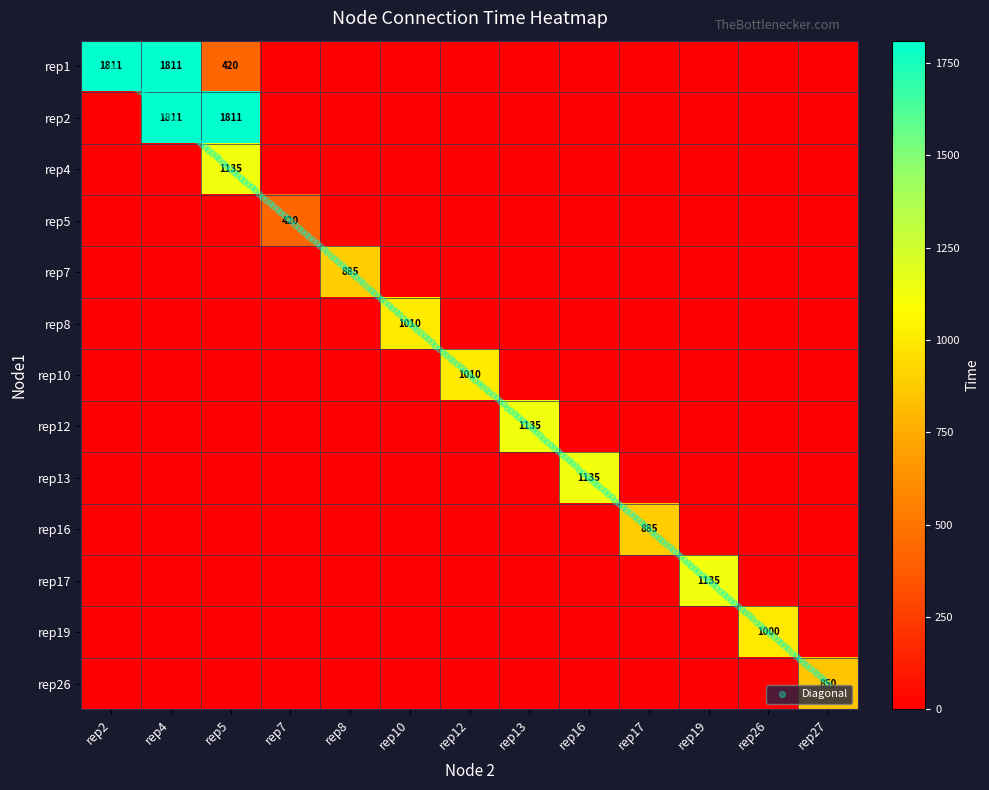

What is the highest value of the rep8 series?

1010